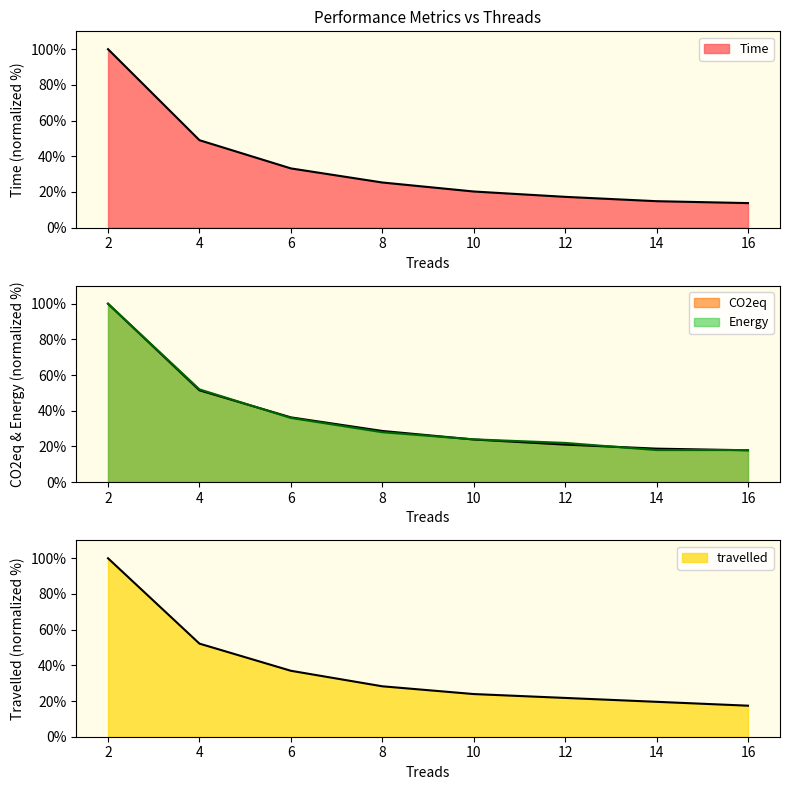

What is the sum of the travelled values at 14 and 6?

56.5